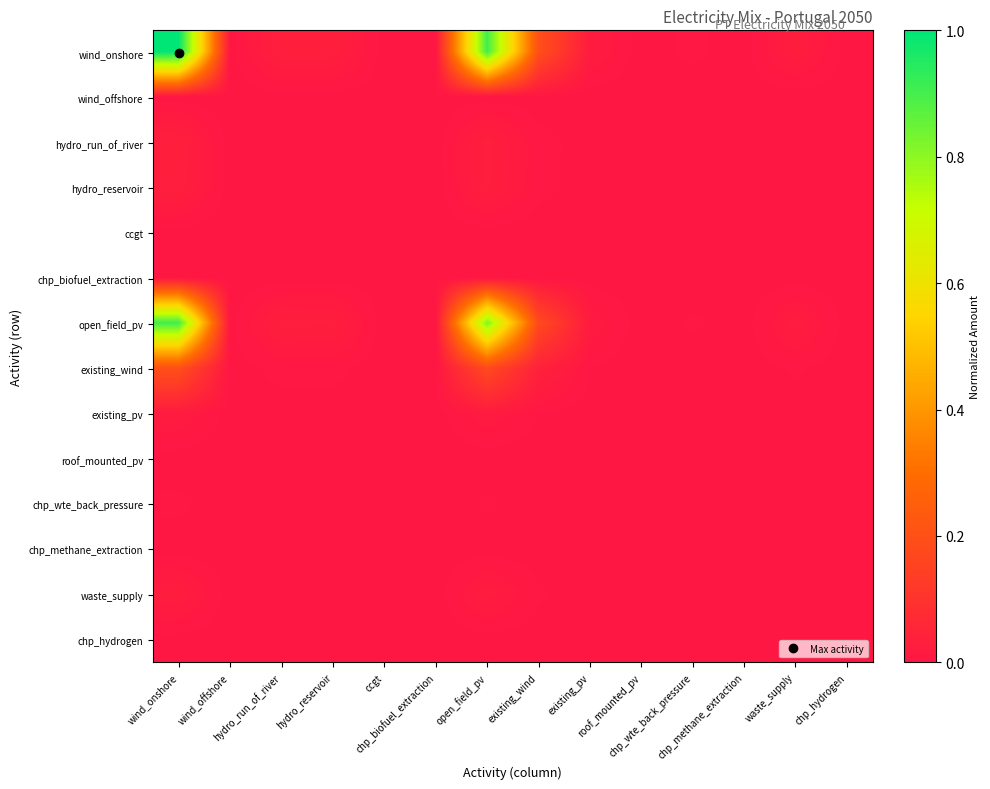

Reading left to right, list all the values displayed in this chart.

wind_onshore: wind_onshore=1.0	wind_offshore=0.0	hydro_run_of_river=0.0	hydro_reservoir=0.0	ccgt=0.0	chp_biofuel_extraction=0.0	open_field_pv=0.9	existing_wind=0.2	existing_pv=0.0	roof_mounted_pv=0.0	chp_wte_back_pressure=0.0	chp_methane_extraction=0.0	waste_supply=0.0	chp_hydrogen=0.0
wind_offshore: wind_onshore=0.0	wind_offshore=0.0	hydro_run_of_river=0.0	hydro_reservoir=0.0	ccgt=0.0	chp_biofuel_extraction=0.0	open_field_pv=0.0	existing_wind=0.0	existing_pv=0.0	roof_mounted_pv=0.0	chp_wte_back_pressure=0.0	chp_methane_extraction=0.0	waste_supply=0.0	chp_hydrogen=0.0
hydro_run_of_river: wind_onshore=0.0	wind_offshore=0.0	hydro_run_of_river=0.0	hydro_reservoir=0.0	ccgt=0.0	chp_biofuel_extraction=0.0	open_field_pv=0.0	existing_wind=0.0	existing_pv=0.0	roof_mounted_pv=0.0	chp_wte_back_pressure=0.0	chp_methane_extraction=0.0	waste_supply=0.0	chp_hydrogen=0.0
hydro_reservoir: wind_onshore=0.0	wind_offshore=0.0	hydro_run_of_river=0.0	hydro_reservoir=0.0	ccgt=0.0	chp_biofuel_extraction=0.0	open_field_pv=0.0	existing_wind=0.0	existing_pv=0.0	roof_mounted_pv=0.0	chp_wte_back_pressure=0.0	chp_methane_extraction=0.0	waste_supply=0.0	chp_hydrogen=0.0
ccgt: wind_onshore=0.0	wind_offshore=0.0	hydro_run_of_river=0.0	hydro_reservoir=0.0	ccgt=0.0	chp_biofuel_extraction=0.0	open_field_pv=0.0	existing_wind=0.0	existing_pv=0.0	roof_mounted_pv=0.0	chp_wte_back_pressure=0.0	chp_methane_extraction=0.0	waste_supply=0.0	chp_hydrogen=0.0
chp_biofuel_extraction: wind_onshore=0.0	wind_offshore=0.0	hydro_run_of_river=0.0	hydro_reservoir=0.0	ccgt=0.0	chp_biofuel_extraction=0.0	open_field_pv=0.0	existing_wind=0.0	existing_pv=0.0	roof_mounted_pv=0.0	chp_wte_back_pressure=0.0	chp_methane_extraction=0.0	waste_supply=0.0	chp_hydrogen=0.0
open_field_pv: wind_onshore=0.9	wind_offshore=0.0	hydro_run_of_river=0.0	hydro_reservoir=0.0	ccgt=0.0	chp_biofuel_extraction=0.0	open_field_pv=0.8	existing_wind=0.2	existing_pv=0.0	roof_mounted_pv=0.0	chp_wte_back_pressure=0.0	chp_methane_extraction=0.0	waste_supply=0.0	chp_hydrogen=0.0
existing_wind: wind_onshore=0.2	wind_offshore=0.0	hydro_run_of_river=0.0	hydro_reservoir=0.0	ccgt=0.0	chp_biofuel_extraction=0.0	open_field_pv=0.2	existing_wind=0.0	existing_pv=0.0	roof_mounted_pv=0.0	chp_wte_back_pressure=0.0	chp_methane_extraction=0.0	waste_supply=0.0	chp_hydrogen=0.0
existing_pv: wind_onshore=0.0	wind_offshore=0.0	hydro_run_of_river=0.0	hydro_reservoir=0.0	ccgt=0.0	chp_biofuel_extraction=0.0	open_field_pv=0.0	existing_wind=0.0	existing_pv=0.0	roof_mounted_pv=0.0	chp_wte_back_pressure=0.0	chp_methane_extraction=0.0	waste_supply=0.0	chp_hydrogen=0.0
roof_mounted_pv: wind_onshore=0.0	wind_offshore=0.0	hydro_run_of_river=0.0	hydro_reservoir=0.0	ccgt=0.0	chp_biofuel_extraction=0.0	open_field_pv=0.0	existing_wind=0.0	existing_pv=0.0	roof_mounted_pv=0.0	chp_wte_back_pressure=0.0	chp_methane_extraction=0.0	waste_supply=0.0	chp_hydrogen=0.0
chp_wte_back_pressure: wind_onshore=0.0	wind_offshore=0.0	hydro_run_of_river=0.0	hydro_reservoir=0.0	ccgt=0.0	chp_biofuel_extraction=0.0	open_field_pv=0.0	existing_wind=0.0	existing_pv=0.0	roof_mounted_pv=0.0	chp_wte_back_pressure=0.0	chp_methane_extraction=0.0	waste_supply=0.0	chp_hydrogen=0.0
chp_methane_extraction: wind_onshore=0.0	wind_offshore=0.0	hydro_run_of_river=0.0	hydro_reservoir=0.0	ccgt=0.0	chp_biofuel_extraction=0.0	open_field_pv=0.0	existing_wind=0.0	existing_pv=0.0	roof_mounted_pv=0.0	chp_wte_back_pressure=0.0	chp_methane_extraction=0.0	waste_supply=0.0	chp_hydrogen=0.0
waste_supply: wind_onshore=0.0	wind_offshore=0.0	hydro_run_of_river=0.0	hydro_reservoir=0.0	ccgt=0.0	chp_biofuel_extraction=0.0	open_field_pv=0.0	existing_wind=0.0	existing_pv=0.0	roof_mounted_pv=0.0	chp_wte_back_pressure=0.0	chp_methane_extraction=0.0	waste_supply=0.0	chp_hydrogen=0.0
chp_hydrogen: wind_onshore=0.0	wind_offshore=0.0	hydro_run_of_river=0.0	hydro_reservoir=0.0	ccgt=0.0	chp_biofuel_extraction=0.0	open_field_pv=0.0	existing_wind=0.0	existing_pv=0.0	roof_mounted_pv=0.0	chp_wte_back_pressure=0.0	chp_methane_extraction=0.0	waste_supply=0.0	chp_hydrogen=0.0